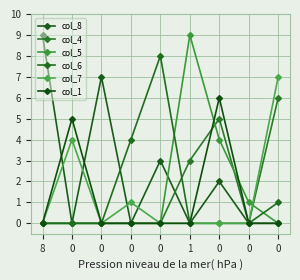

Which category has the highest value across all series?

8